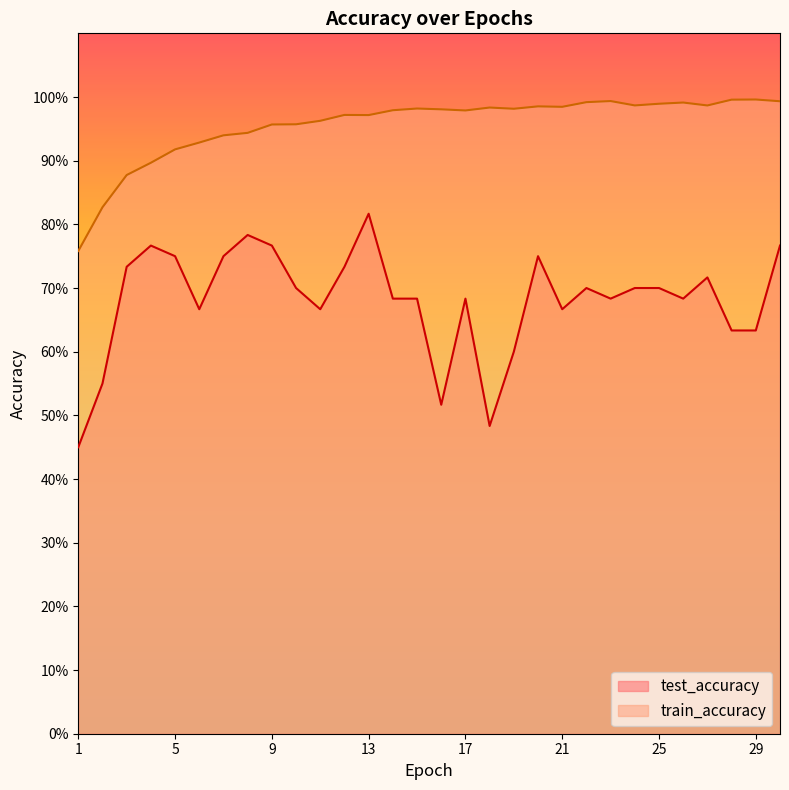

What are all the series names shown in the legend?

test_accuracy, train_accuracy